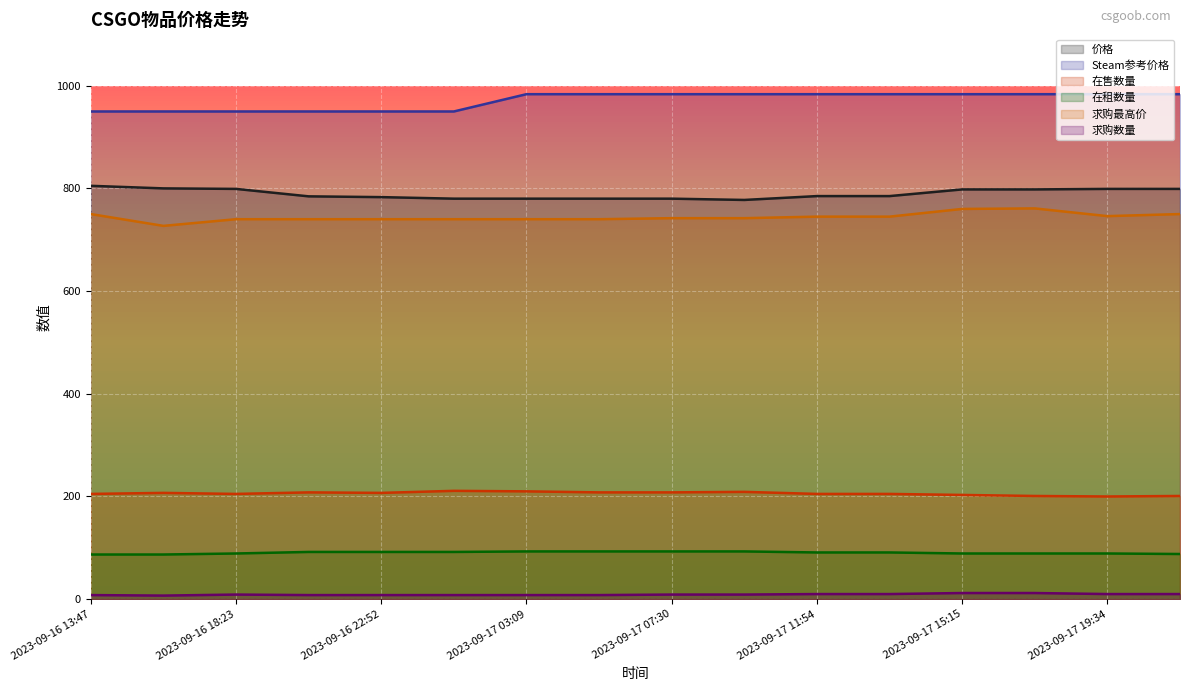

What is the lowest value of the 价格 series?

777.5